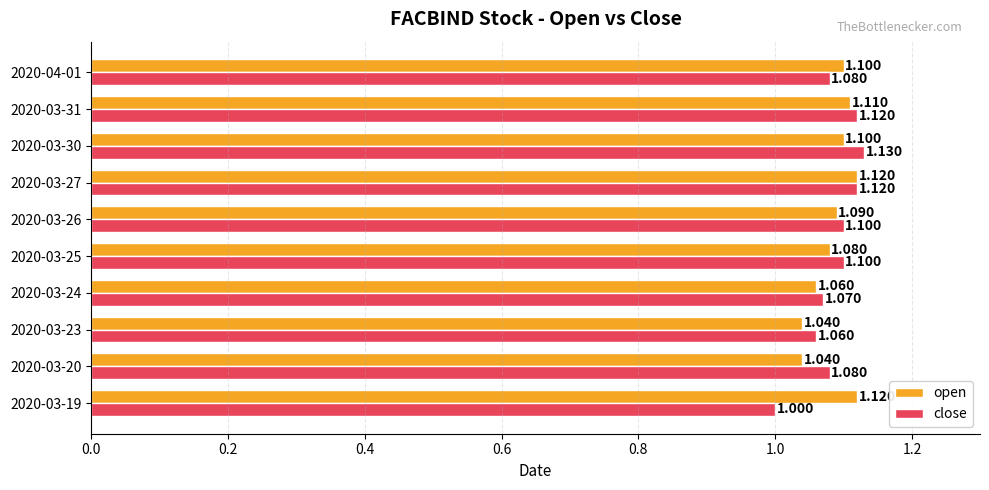

Which series has the widest spread of values?

close